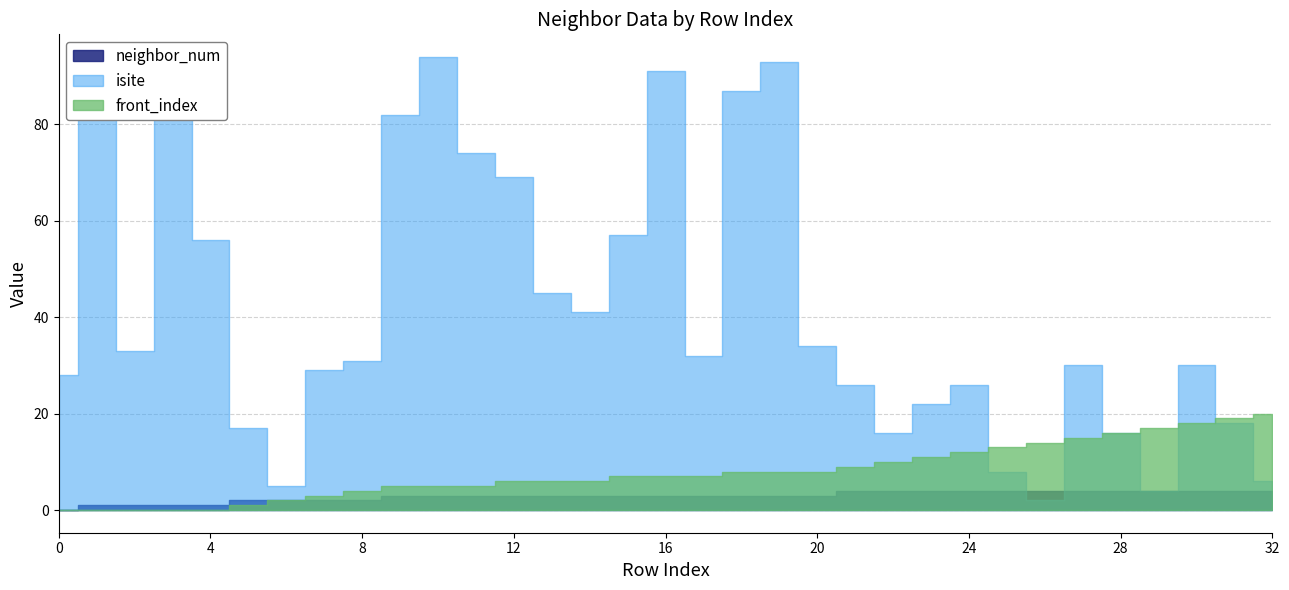

Reading left to right, what are all the values shown in this chart?

neighbor_num: 0=0	1=1	2=1	3=1	4=1	5=2	6=2	7=2	8=2	9=3	10=3	11=3	12=3	13=3	14=3	15=3	16=3	17=3	18=3	19=3	20=3	21=4	22=4	23=4	24=4	25=4	26=4	27=4	28=4	29=4	30=4	31=4	32=4
isite: 0=28	1=90	2=33	3=86	4=56	5=17	6=5	7=29	8=31	9=82	10=94	11=74	12=69	13=45	14=41	15=57	16=91	17=32	18=87	19=93	20=34	21=26	22=16	23=22	24=26	25=8	26=2	27=30	28=16	29=4	30=30	31=18	32=6
front_index: 0=0	1=0	2=0	3=0	4=0	5=1	6=2	7=3	8=4	9=5	10=5	11=5	12=6	13=6	14=6	15=7	16=7	17=7	18=8	19=8	20=8	21=9	22=10	23=11	24=12	25=13	26=14	27=15	28=16	29=17	30=18	31=19	32=20